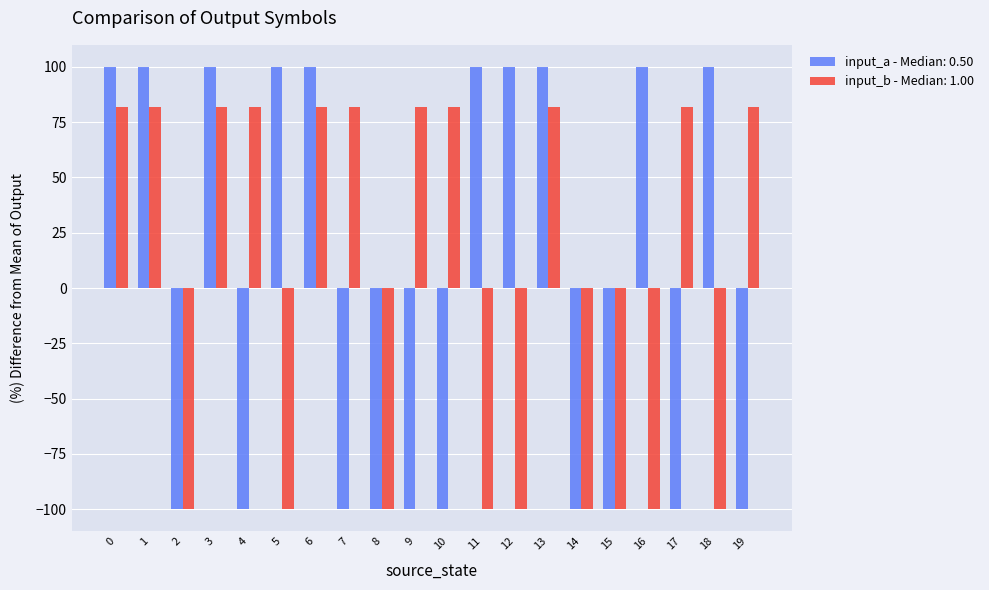

How many series are shown in this chart?

2